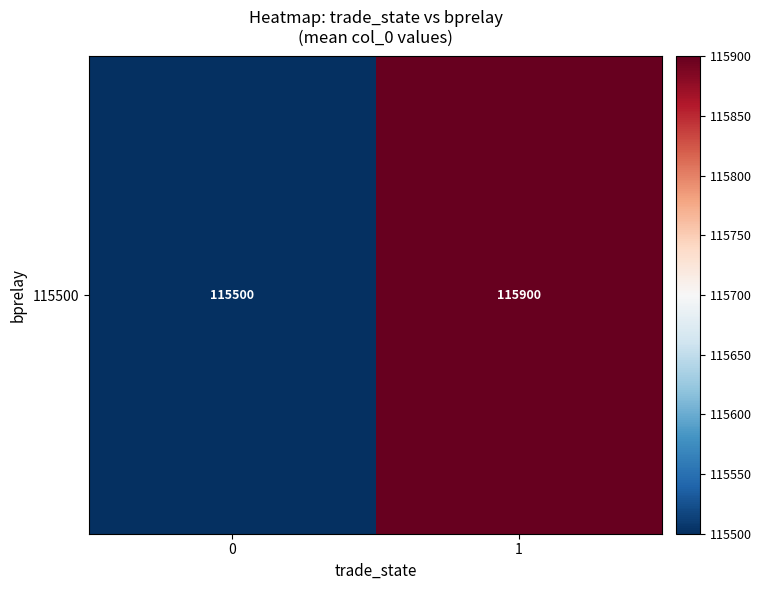

Reading right to left, transcribe all the data shown in this chart.

1=115900	0=115500